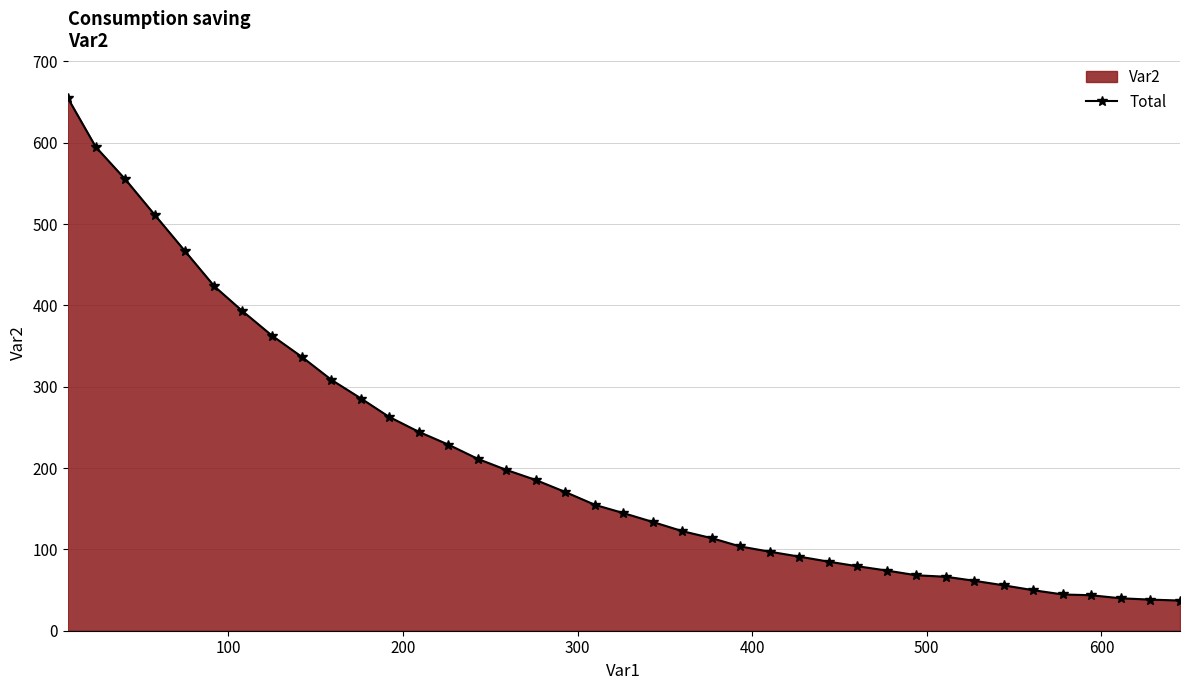

What is the value of the 39th point from the left?

37.1